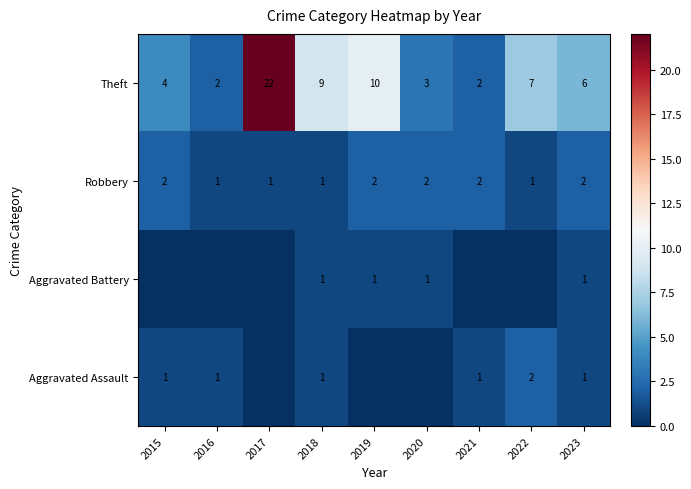

What is the sum of all Robbery values?

14